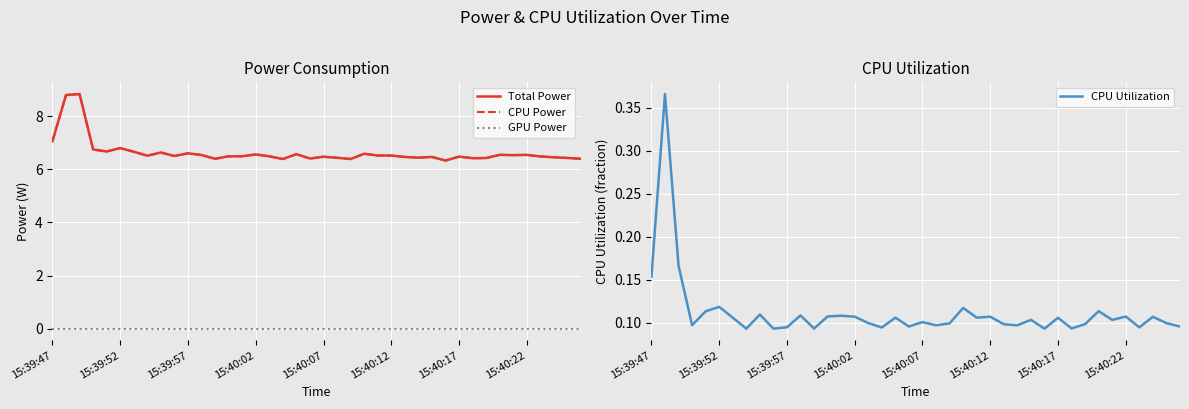

What is the spread (max minus min) of values at 24?

6.5